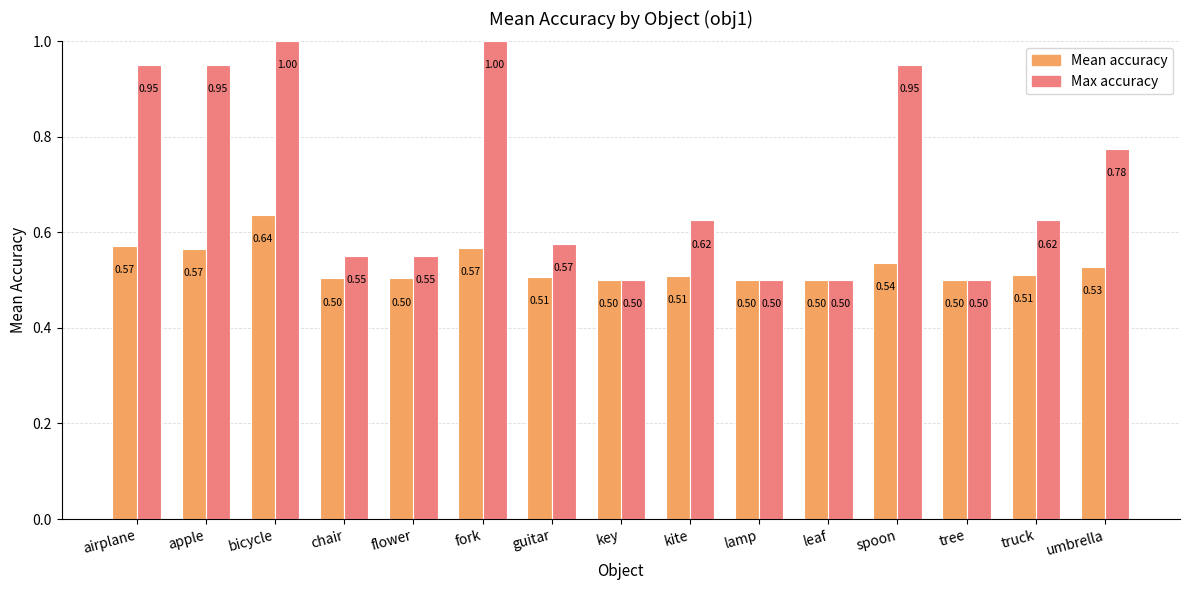

How many categories are shown in the chart?

15